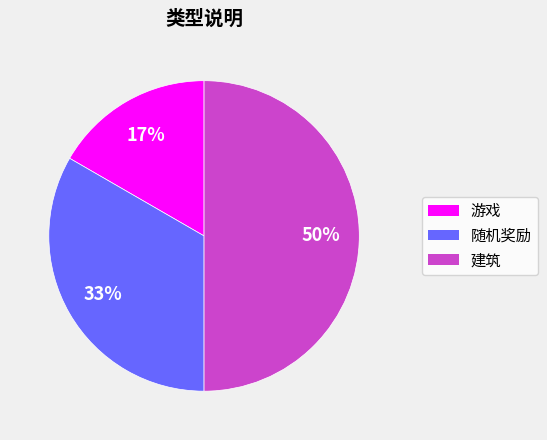

How many slices are in this pie chart?

3